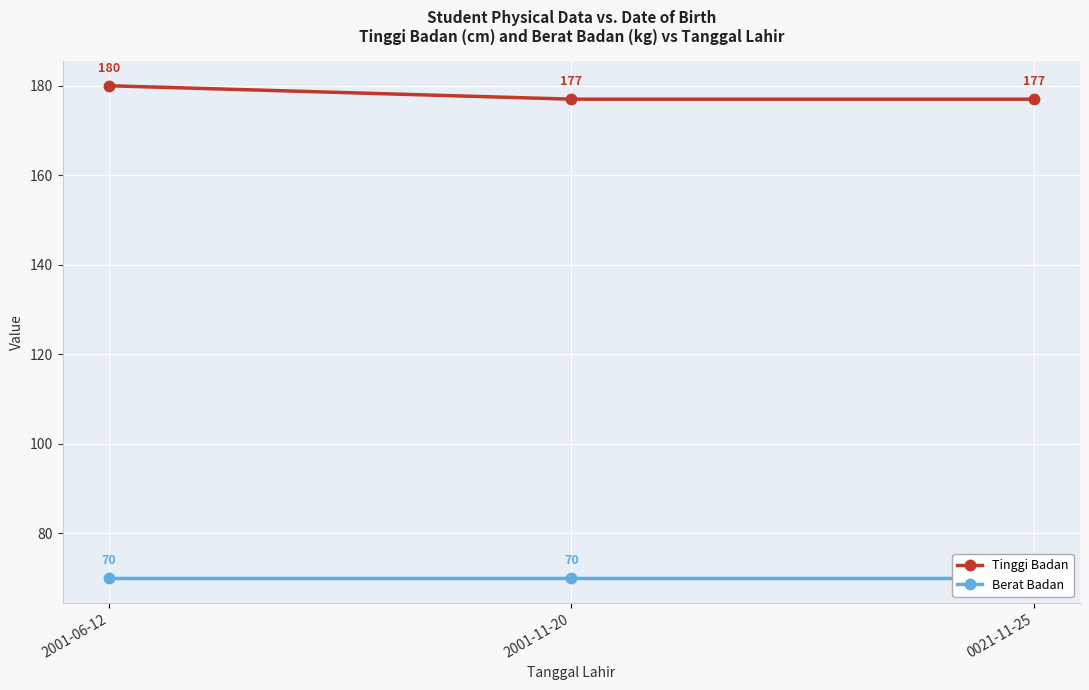

What is the lowest value of the Berat Badan series?

70